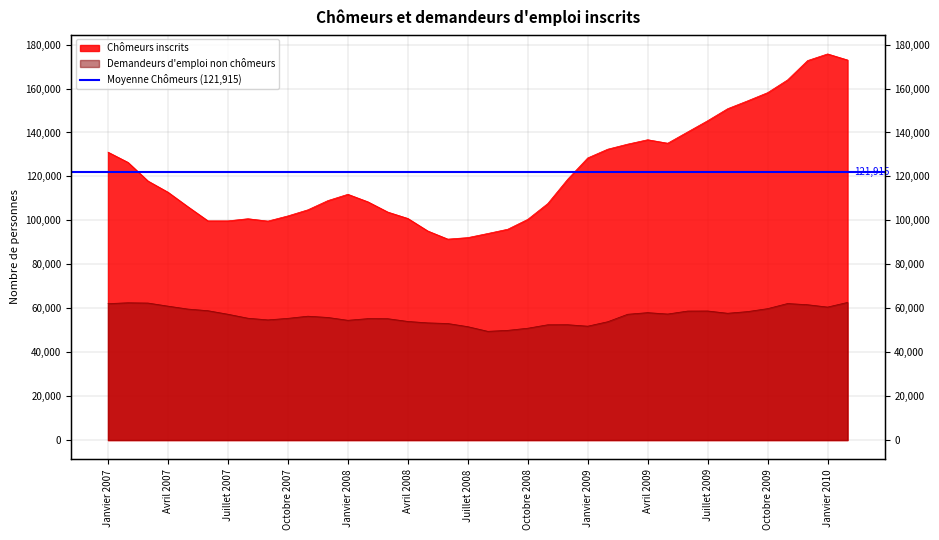

Which category has the highest value in the Demandeurs d'emploi non chômeurs series?

Février 2010